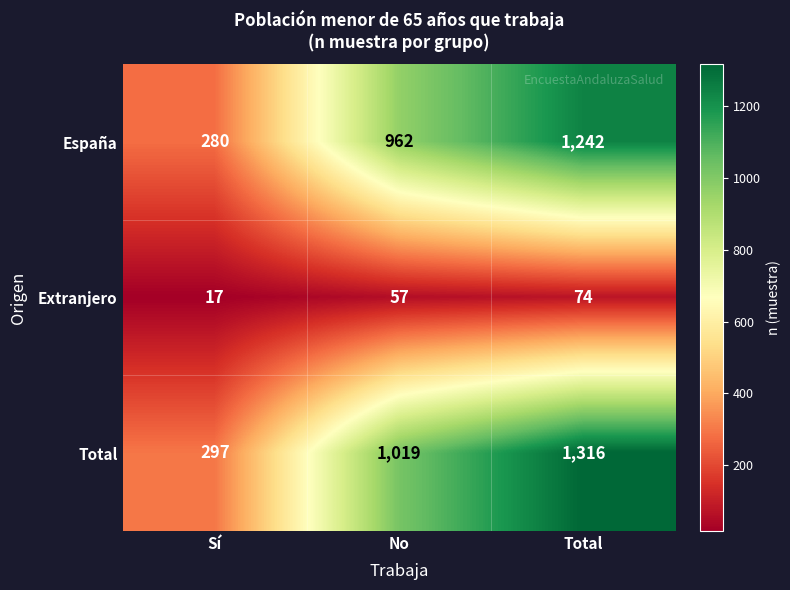

Reading left to right, transcribe all the data shown in this chart.

España: 280	962	1242
Extranjero: 17	57	74
Total: 297	1019	1316